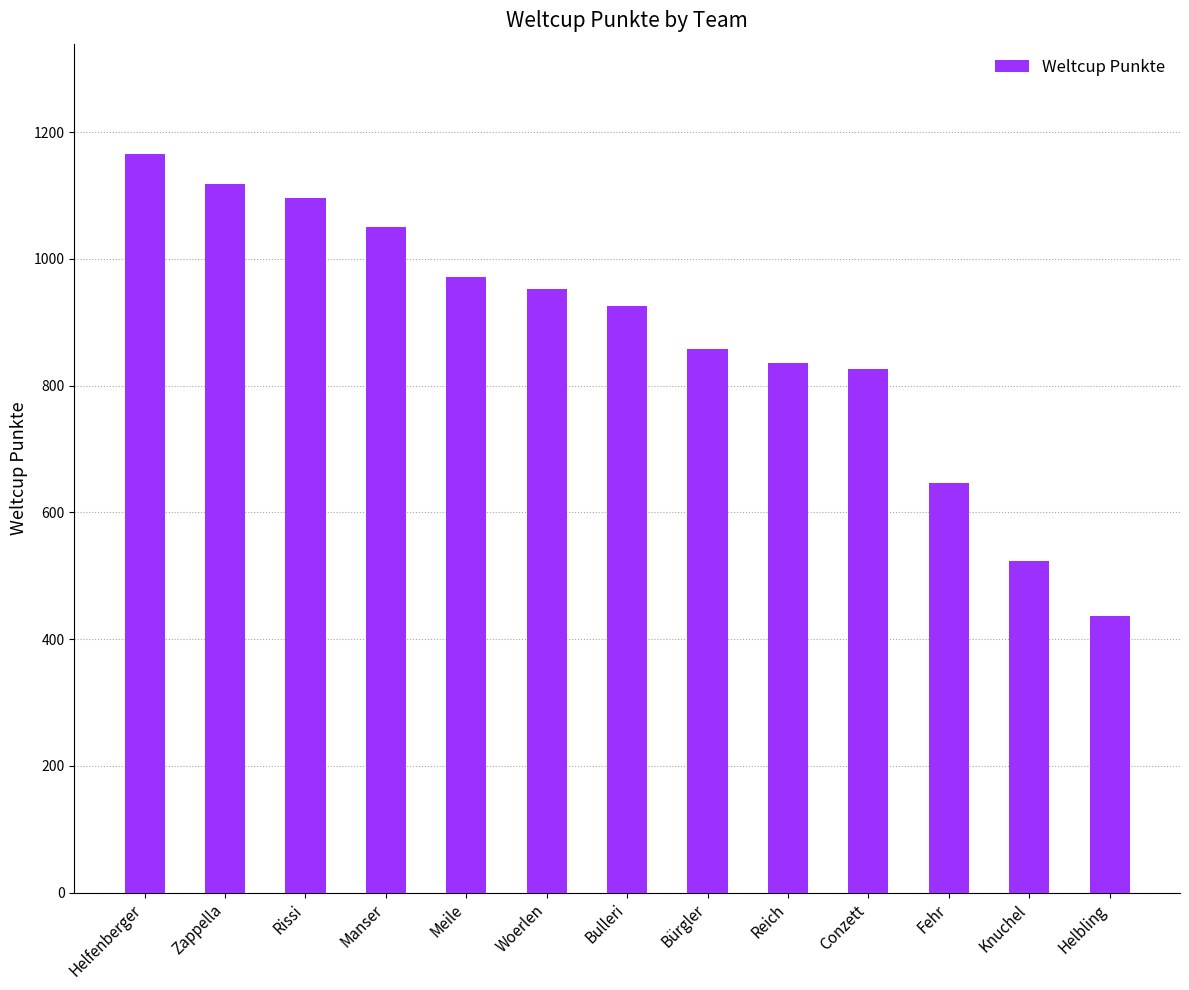

What is the minimum value shown in the chart?

436